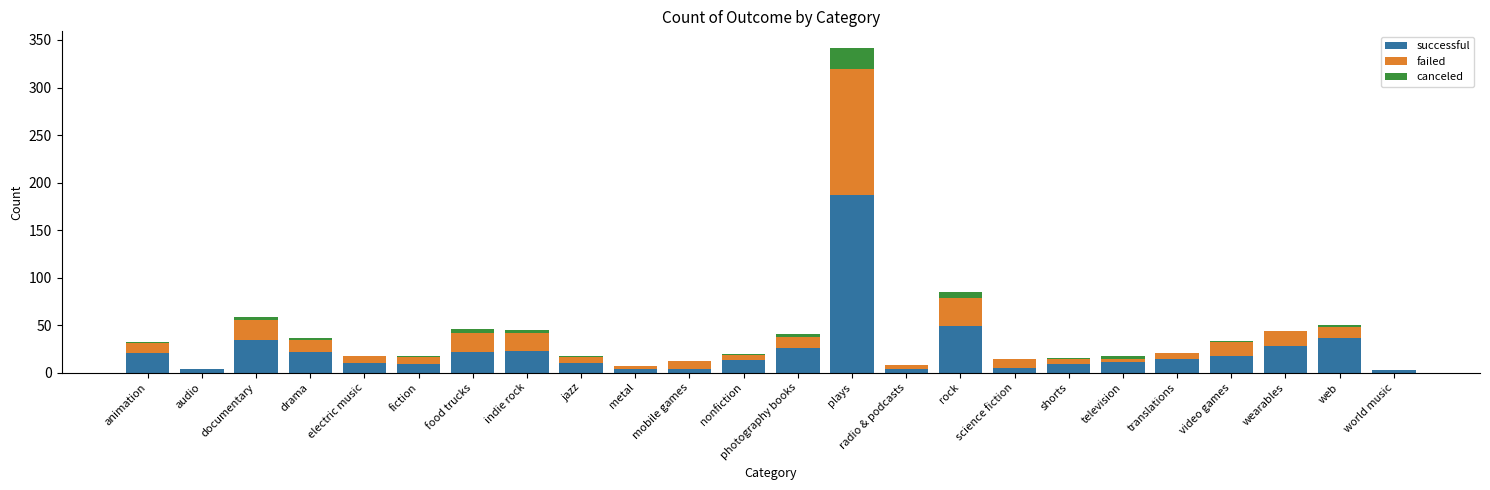

What is the total value across all series at electric music?

18